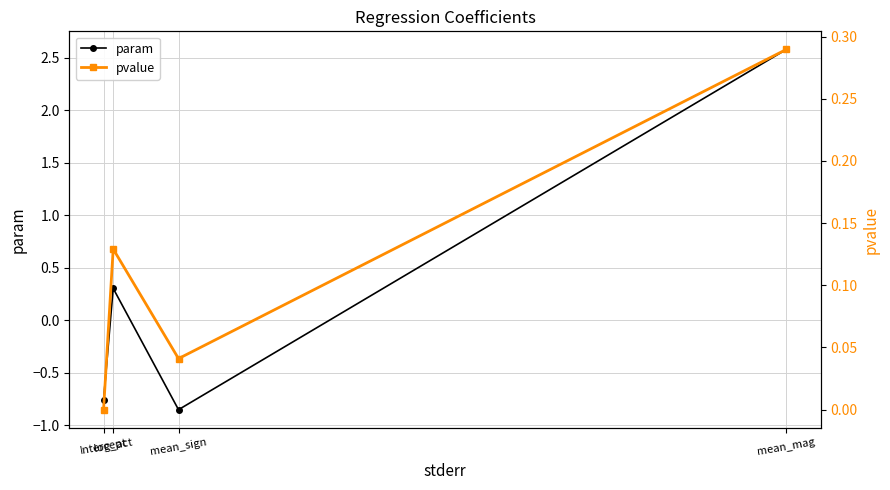

What are all the series names shown in the legend?

param, pvalue